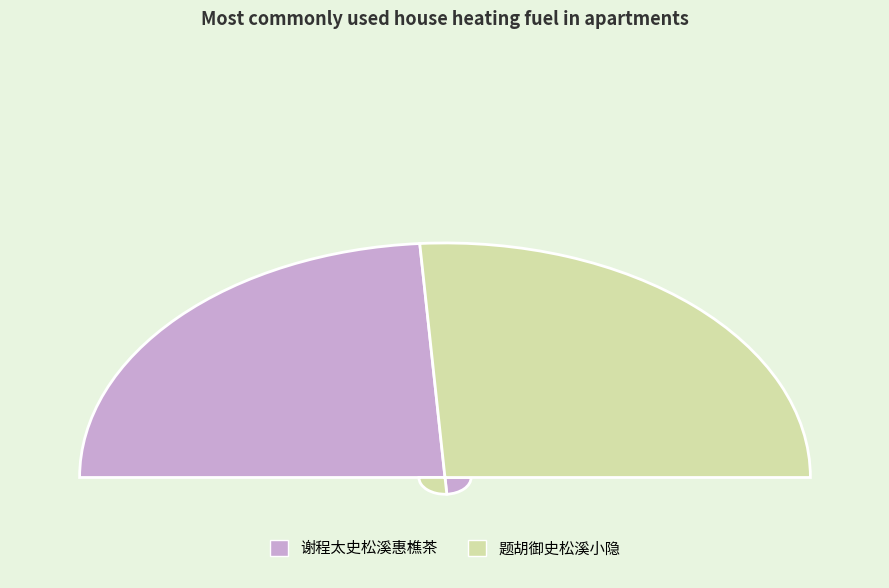

What is the change in value from 谢程太史松溪惠樵茶 to 题胡御史松溪小隐?

+54090